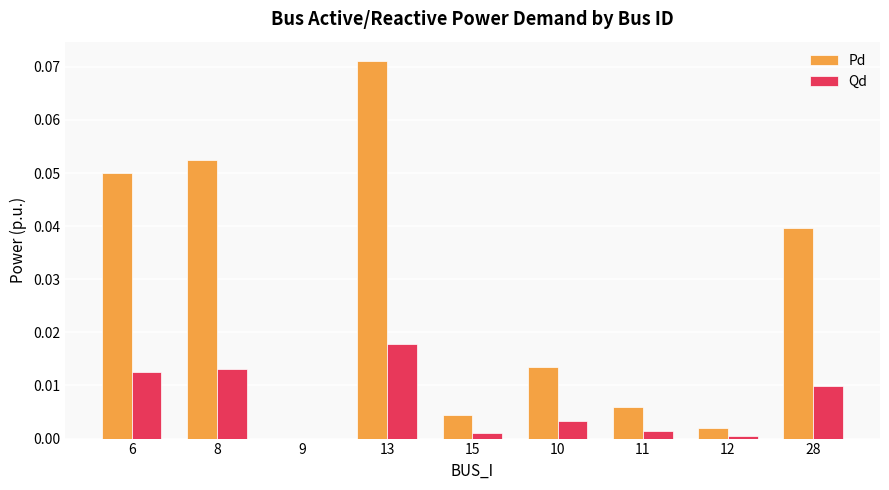

How many values in Qd are above zero?

8